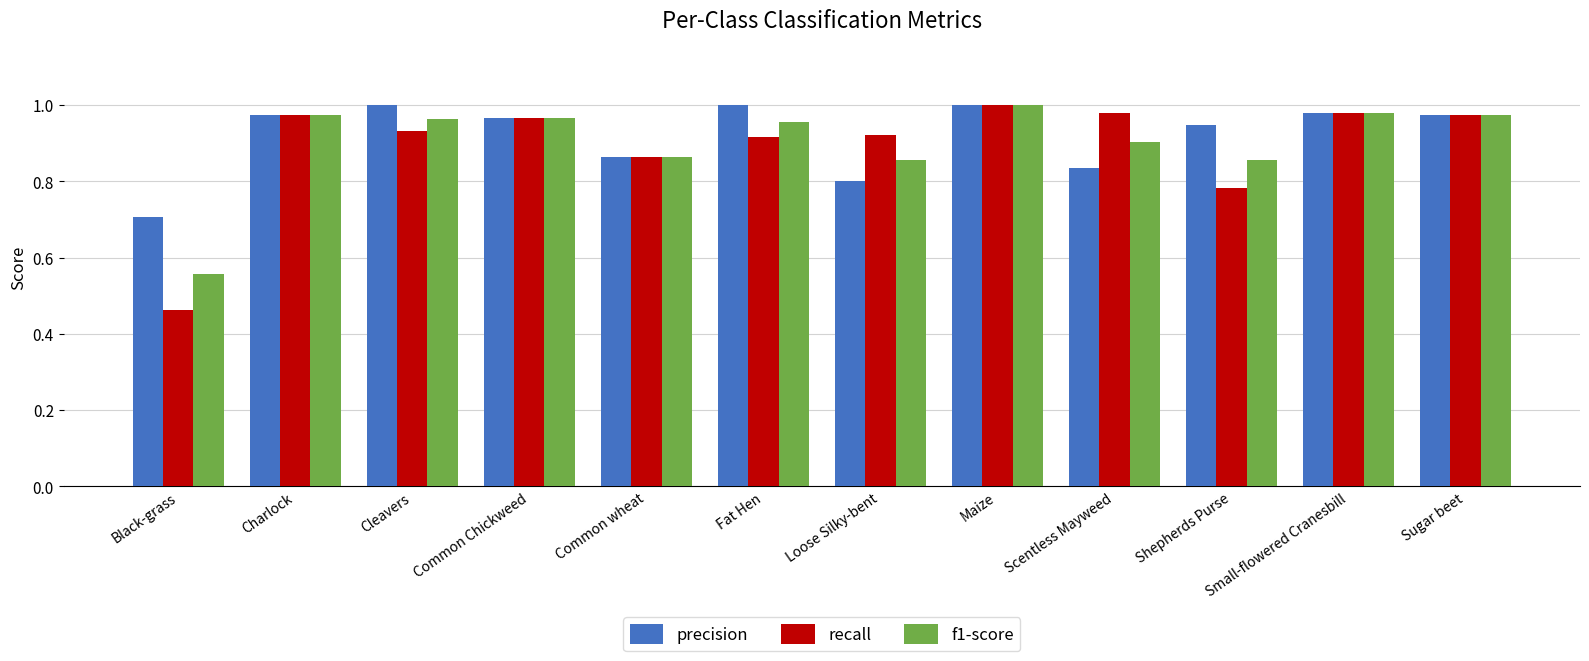

Which label corresponds to the smallest value in the chart?

Black-grass